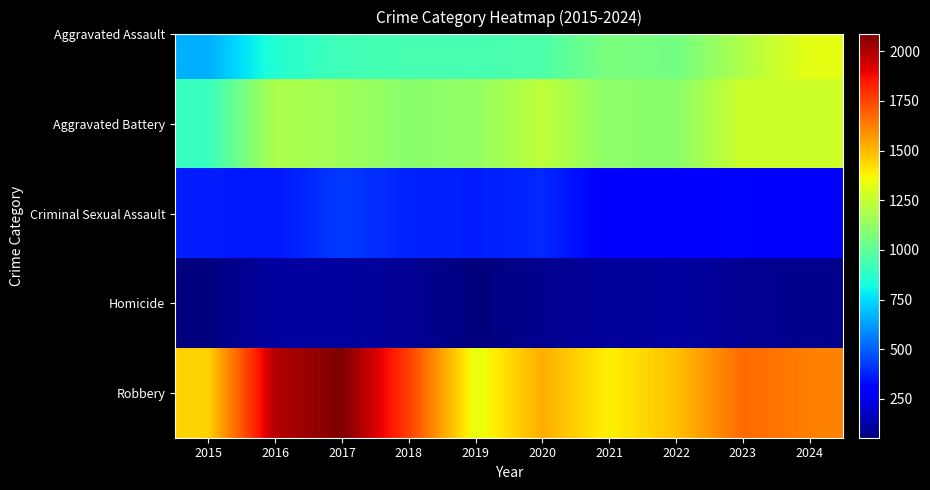

How many categories are shown in the chart?

10